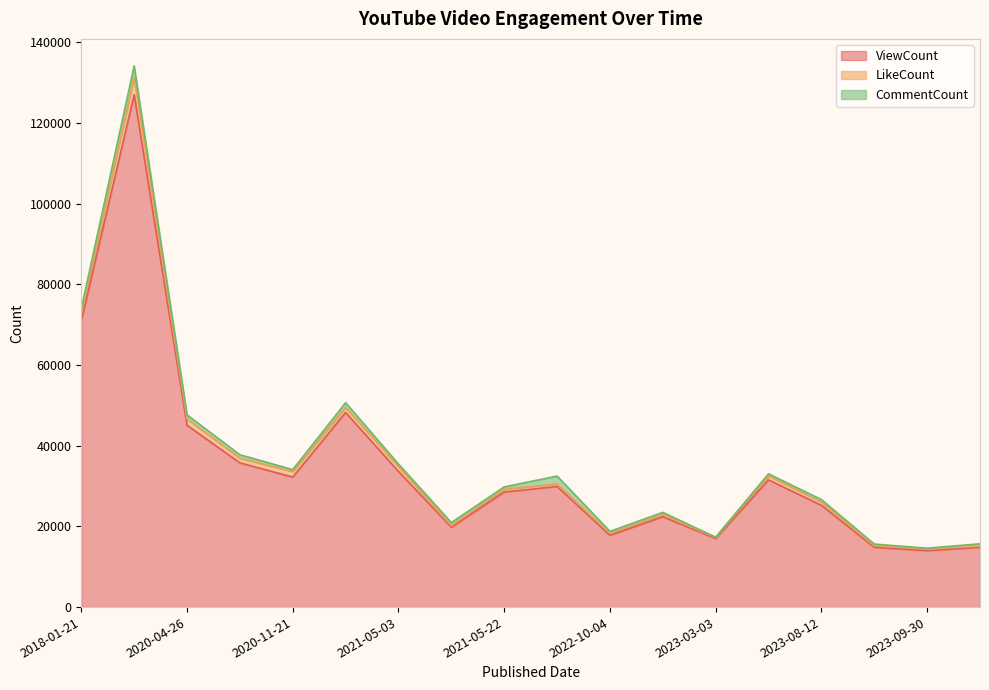

What is the label of the 5th point from the left?

2020-11-21